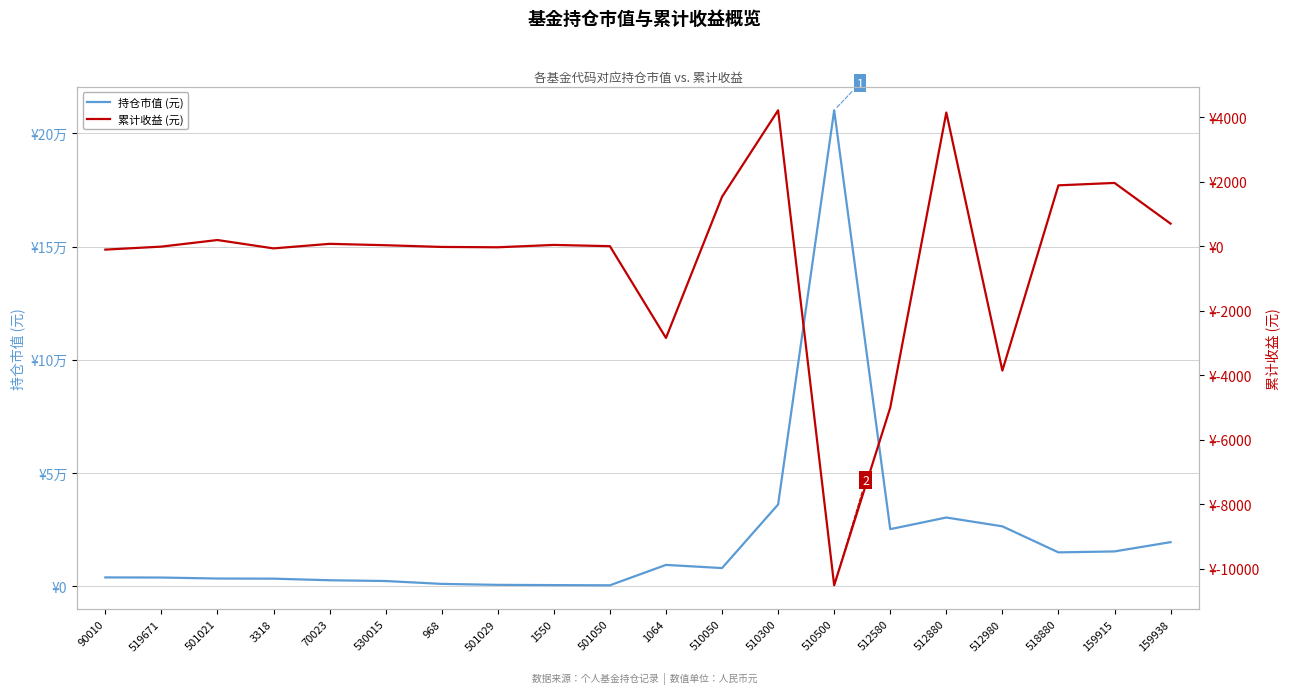

True or false: 累计收益 (元) has a value of 3.4 at 501050.

False